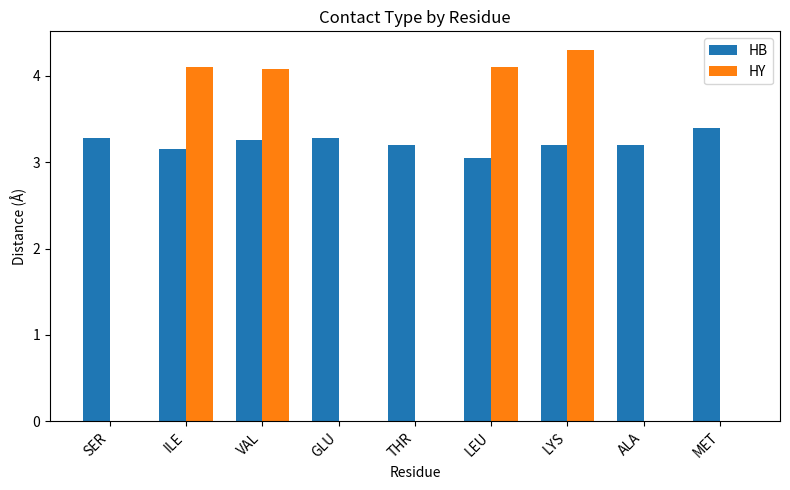

How many categories are shown in the chart?

9